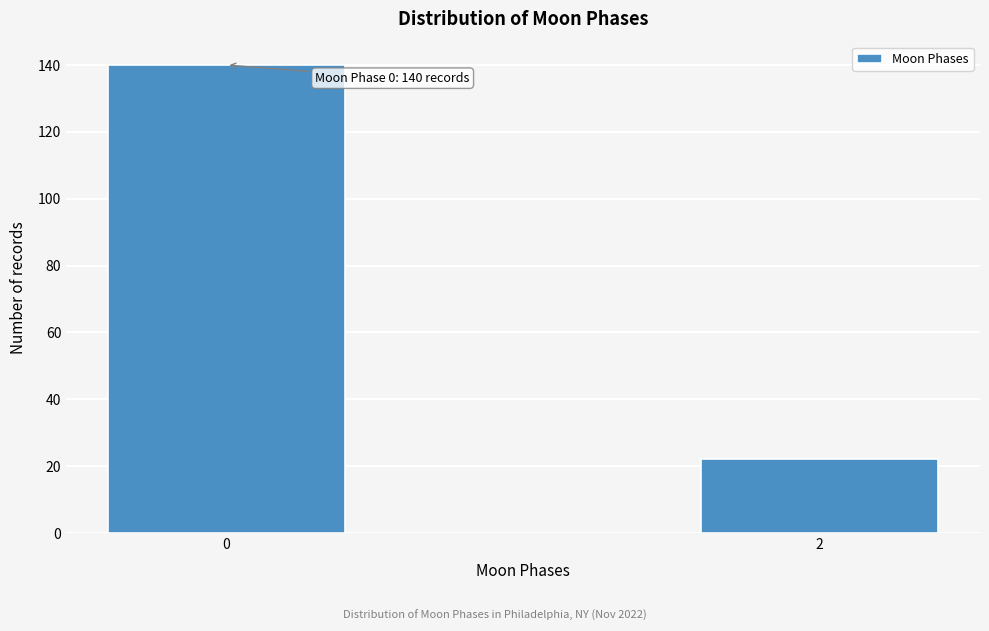

Reading left to right, extract all data points from this chart.

140	22